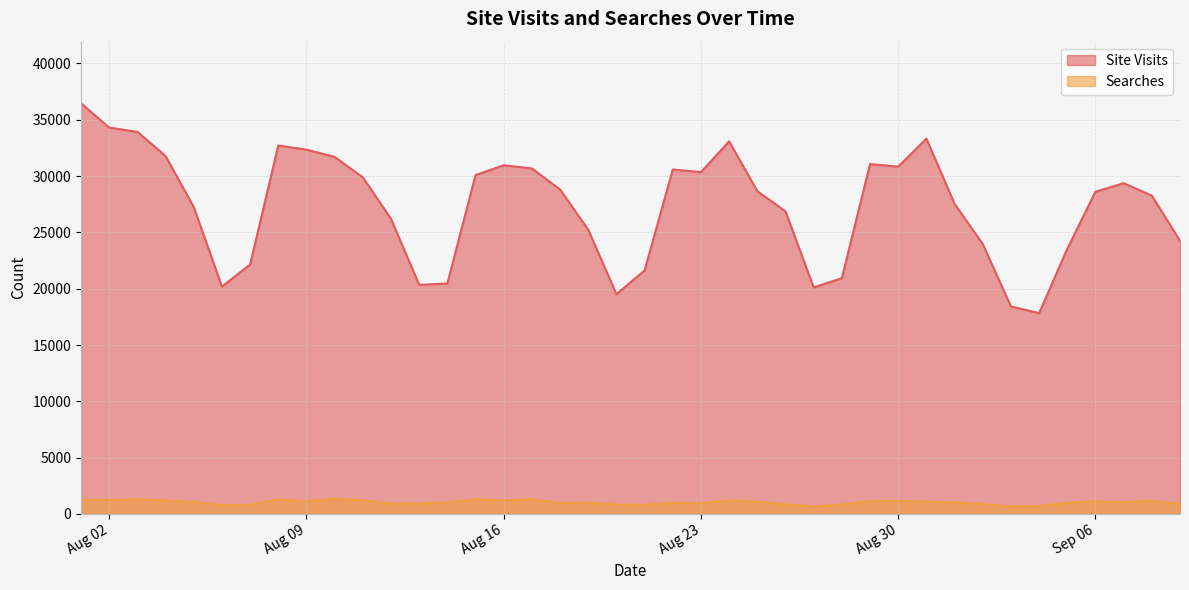

What is the sum of all Site Visits values?

1094314